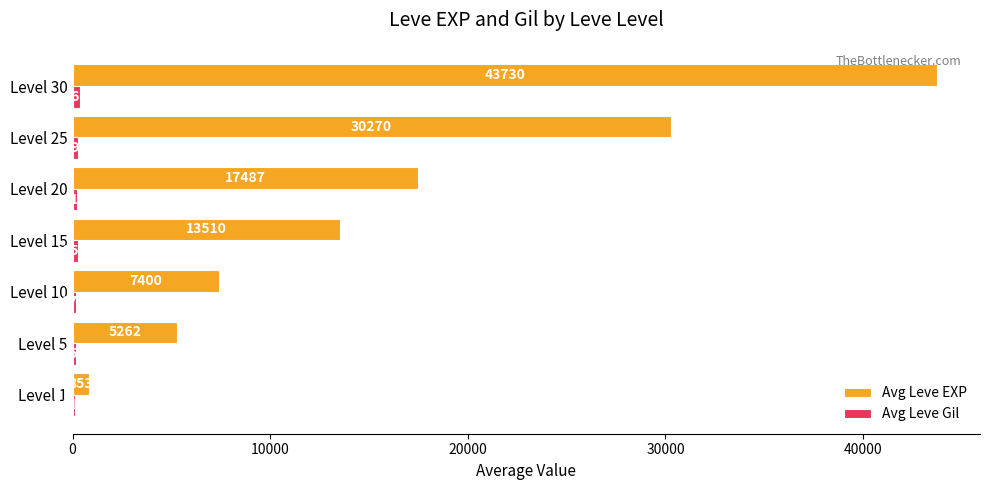

What value does the Avg Leve EXP series have at Level 15?

13510.0